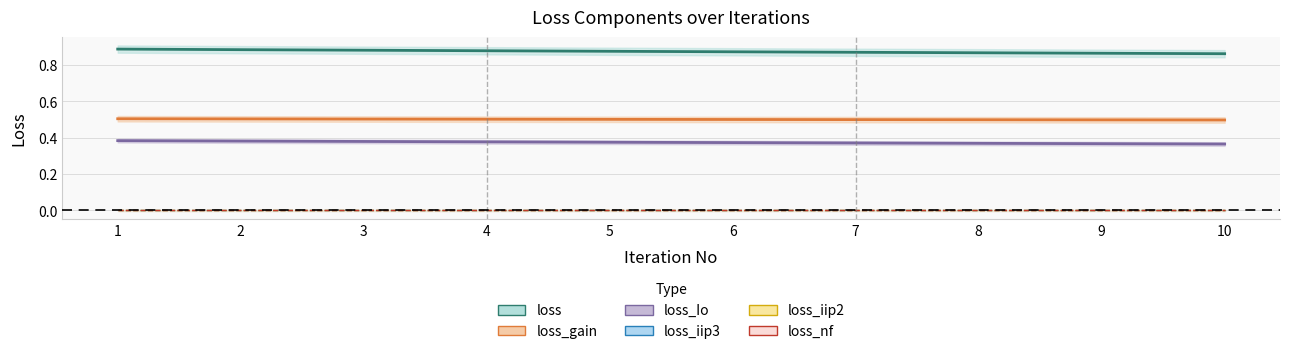

Reading left to right, what are all the values shown in this chart?

loss: 0.9	0.9	0.9	0.9	0.9	0.9	0.9	0.9	0.9	0.9
loss_gain: 0.5	0.5	0.5	0.5	0.5	0.5	0.5	0.5	0.5	0.5
loss_Io: 0.4	0.4	0.4	0.4	0.4	0.4	0.4	0.4	0.4	0.4
loss_iip3: 0.0	0.0	0.0	0.0	0.0	0.0	0.0	0.0	0.0	0.0
loss_iip2: 0.0	0.0	0.0	0.0	0.0	0.0	0.0	0.0	0.0	0.0
loss_nf: 0.0	0.0	0.0	0.0	0.0	0.0	0.0	0.0	0.0	0.0